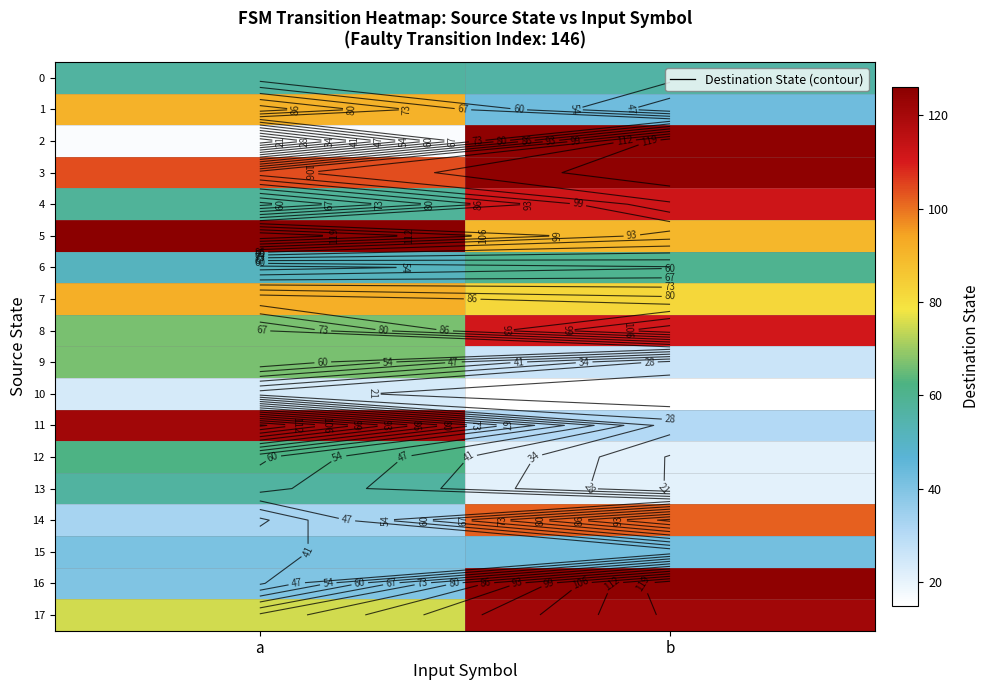

What is the difference between the highest and lowest values at b?

110